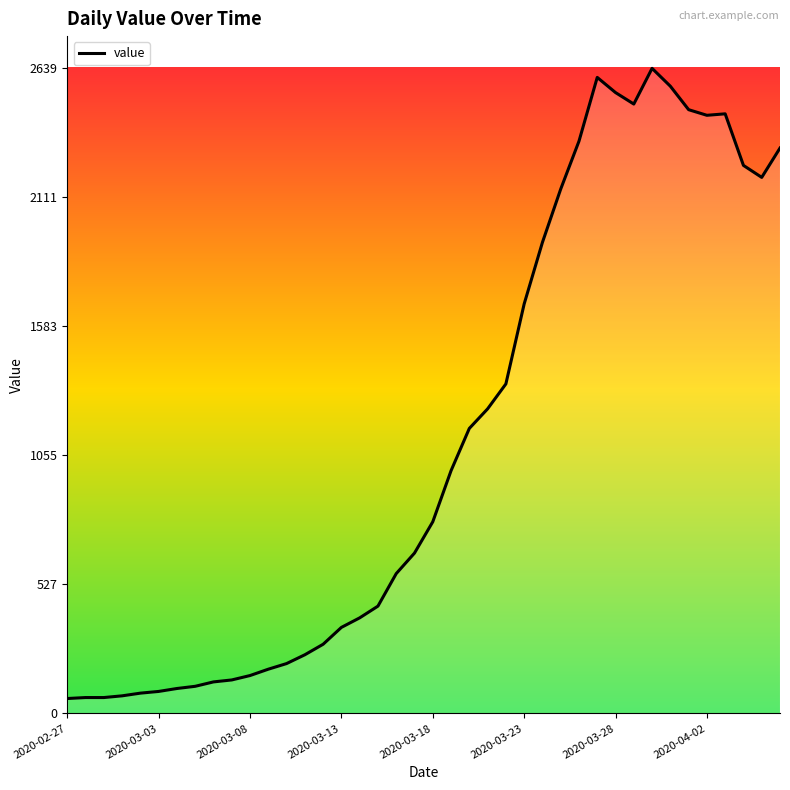

What is the minimum value shown in the chart?

61